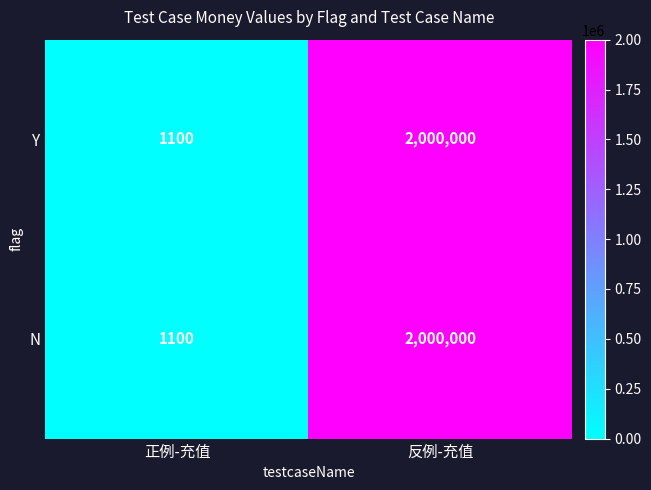

At which label is Y closest to 1000550?

正例-充值